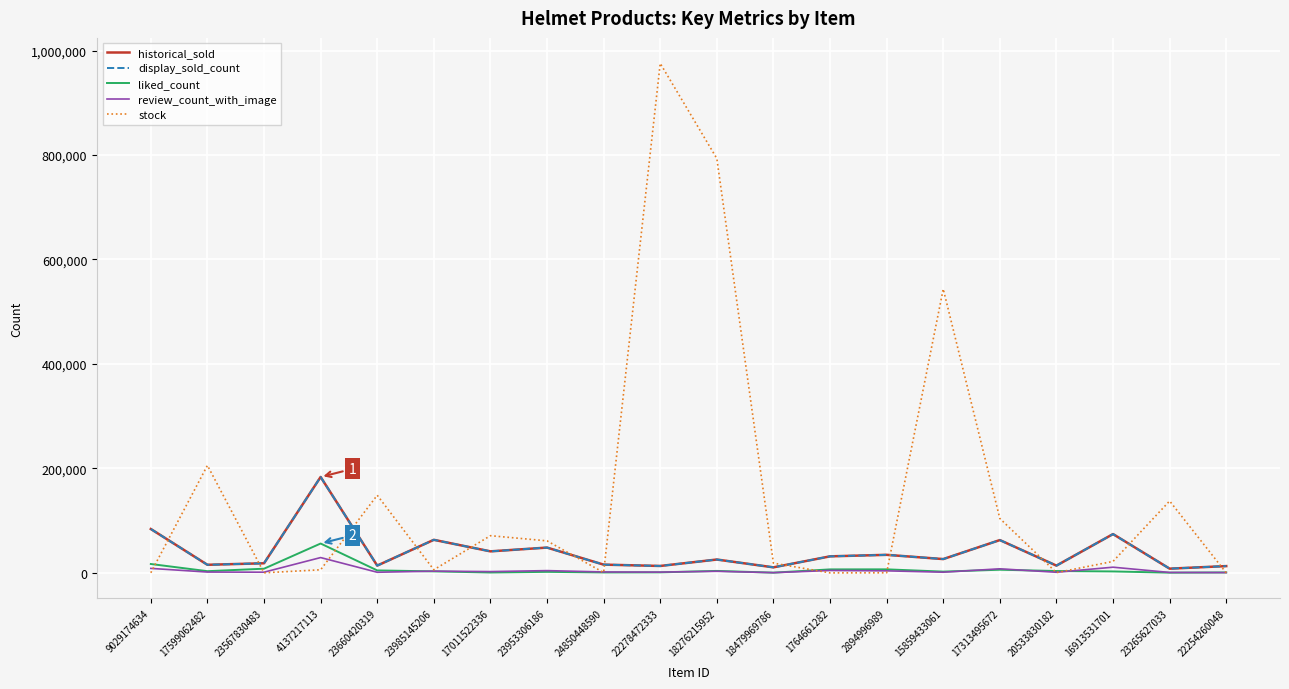

What is the smallest value displayed?

61